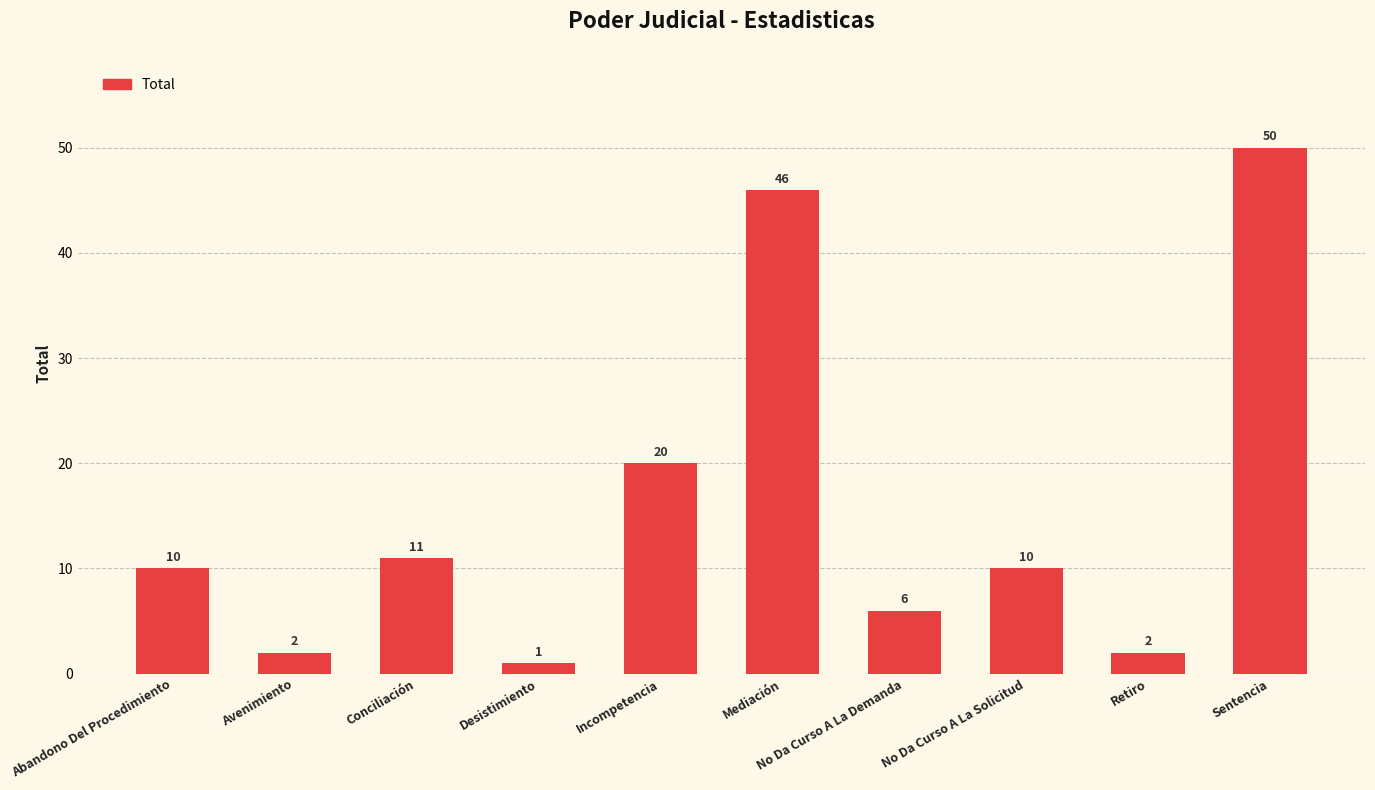

At which category does the chart reach its minimum across all series?

Desistimiento